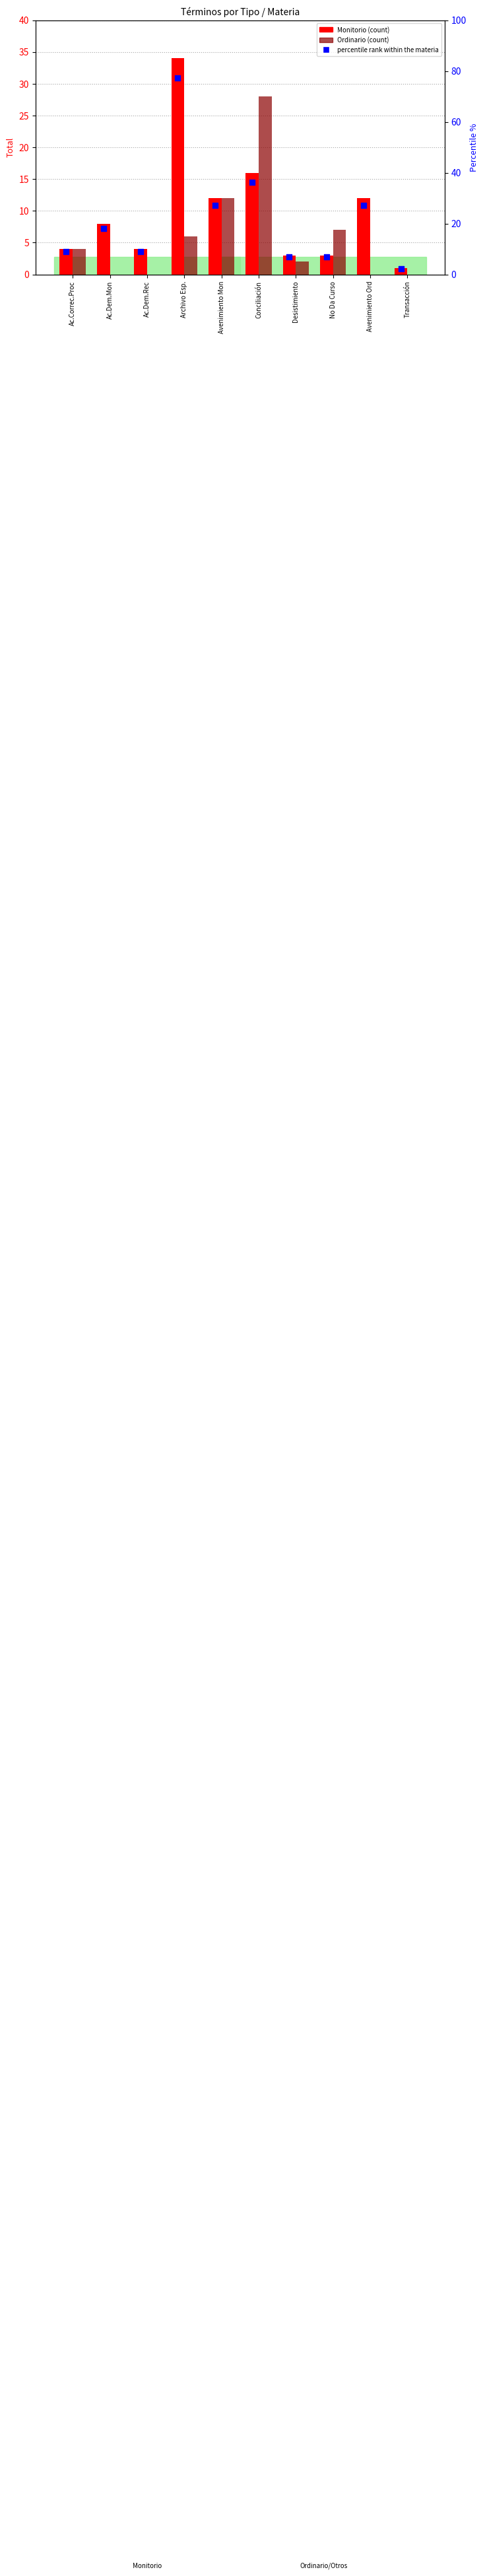

At which category is the sum across all series the highest?

Archivo Esp.